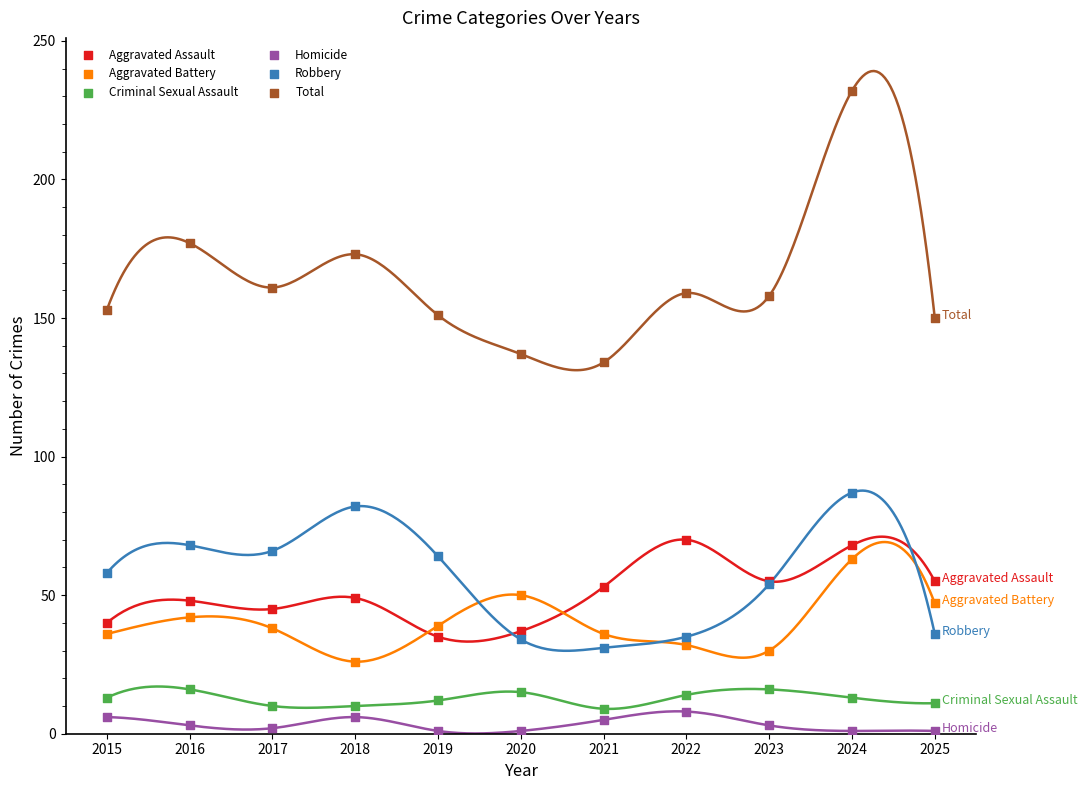

Which series reaches the maximum Y coordinate?

Total